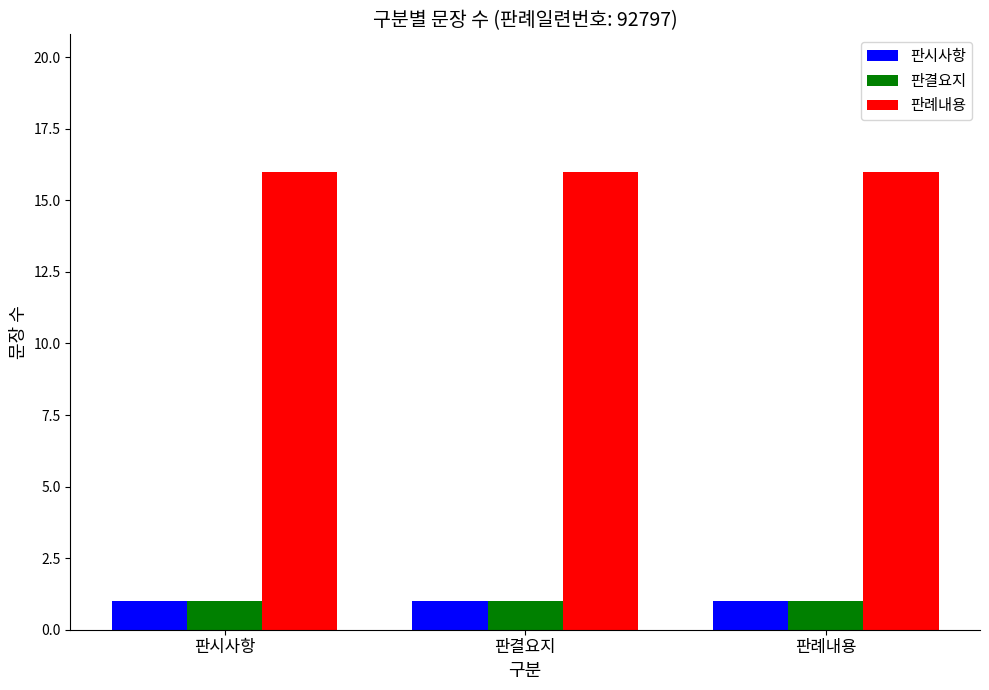

What is the label of the 3rd bar from the right?

판시사항